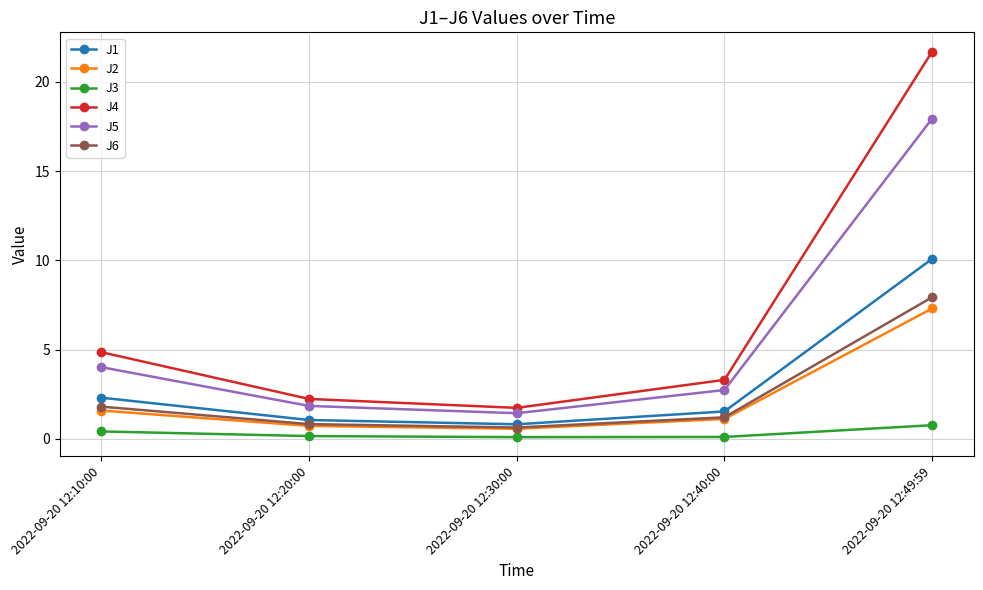

What is the label of the 3rd point from the right?

2022-09-20 12:30:00